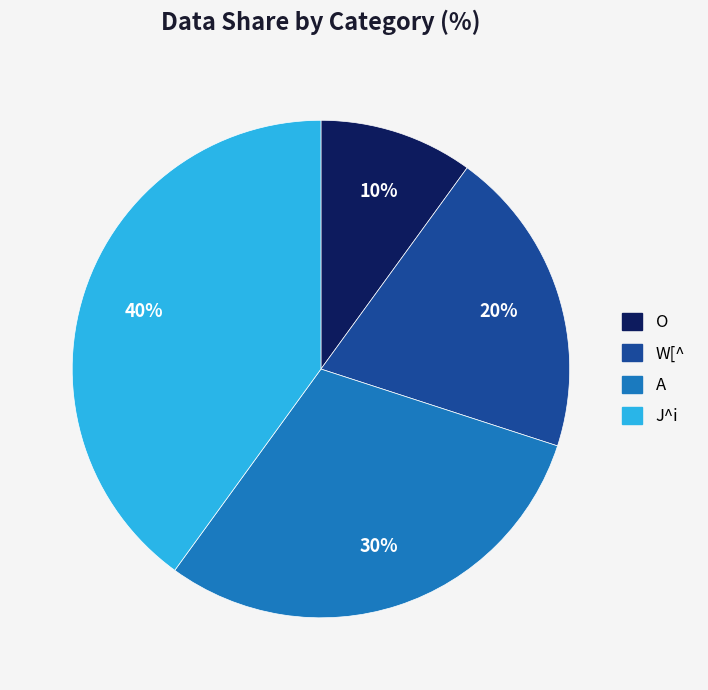

Is the sum of O and W[^ greater than half?

No